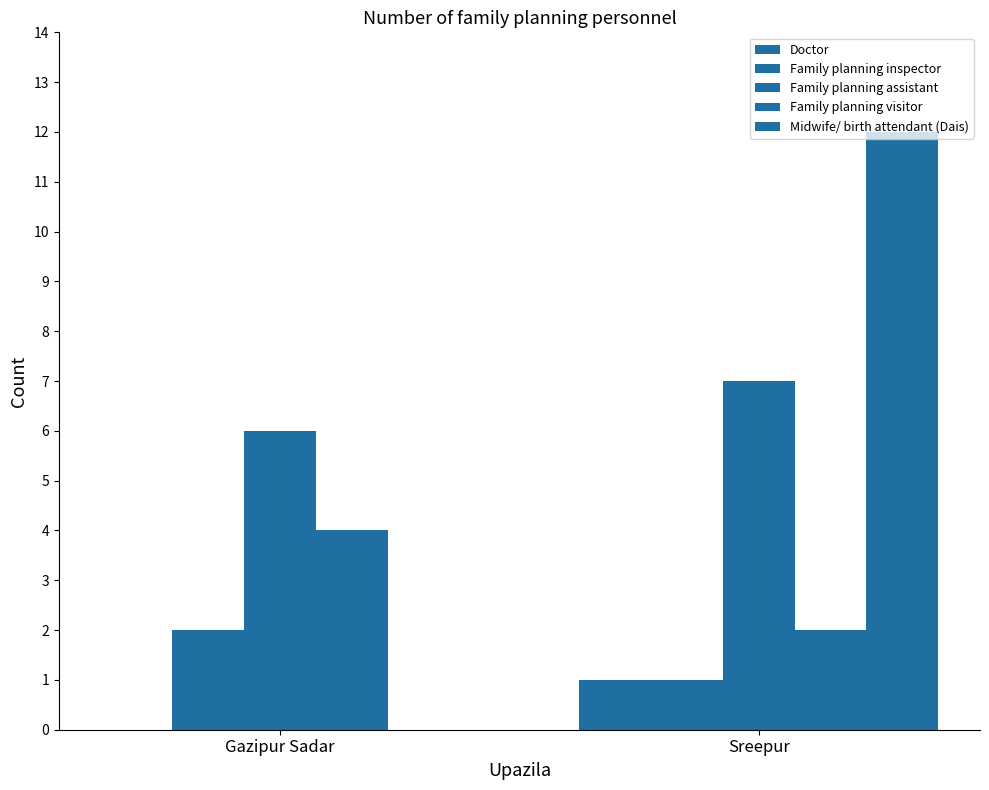

Are the bars horizontal?

No